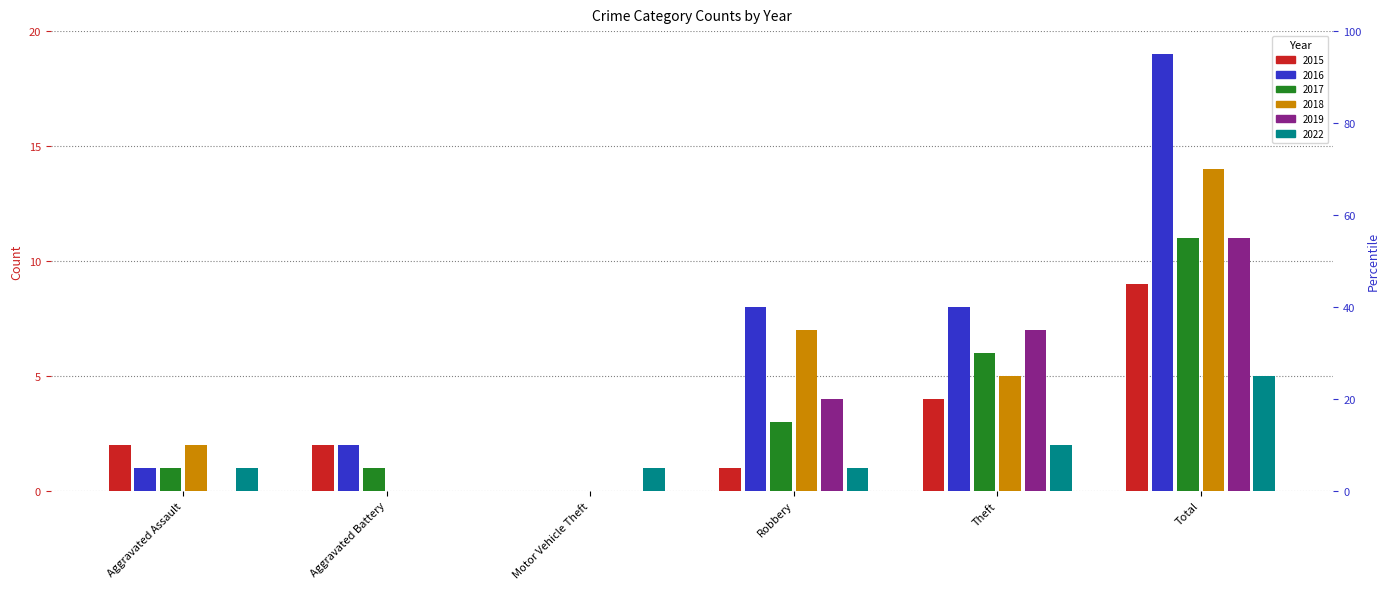

Reading left to right, transcribe all the data shown in this chart.

2015: Aggravated Assault=2	Aggravated Battery=2	Motor Vehicle Theft=0	Robbery=1	Theft=4	Total=9
2016: Aggravated Assault=1	Aggravated Battery=2	Motor Vehicle Theft=0	Robbery=8	Theft=8	Total=19
2017: Aggravated Assault=1	Aggravated Battery=1	Motor Vehicle Theft=0	Robbery=3	Theft=6	Total=11
2018: Aggravated Assault=2	Aggravated Battery=0	Motor Vehicle Theft=0	Robbery=7	Theft=5	Total=14
2019: Aggravated Assault=0	Aggravated Battery=0	Motor Vehicle Theft=0	Robbery=4	Theft=7	Total=11
2022: Aggravated Assault=1	Aggravated Battery=0	Motor Vehicle Theft=1	Robbery=1	Theft=2	Total=5